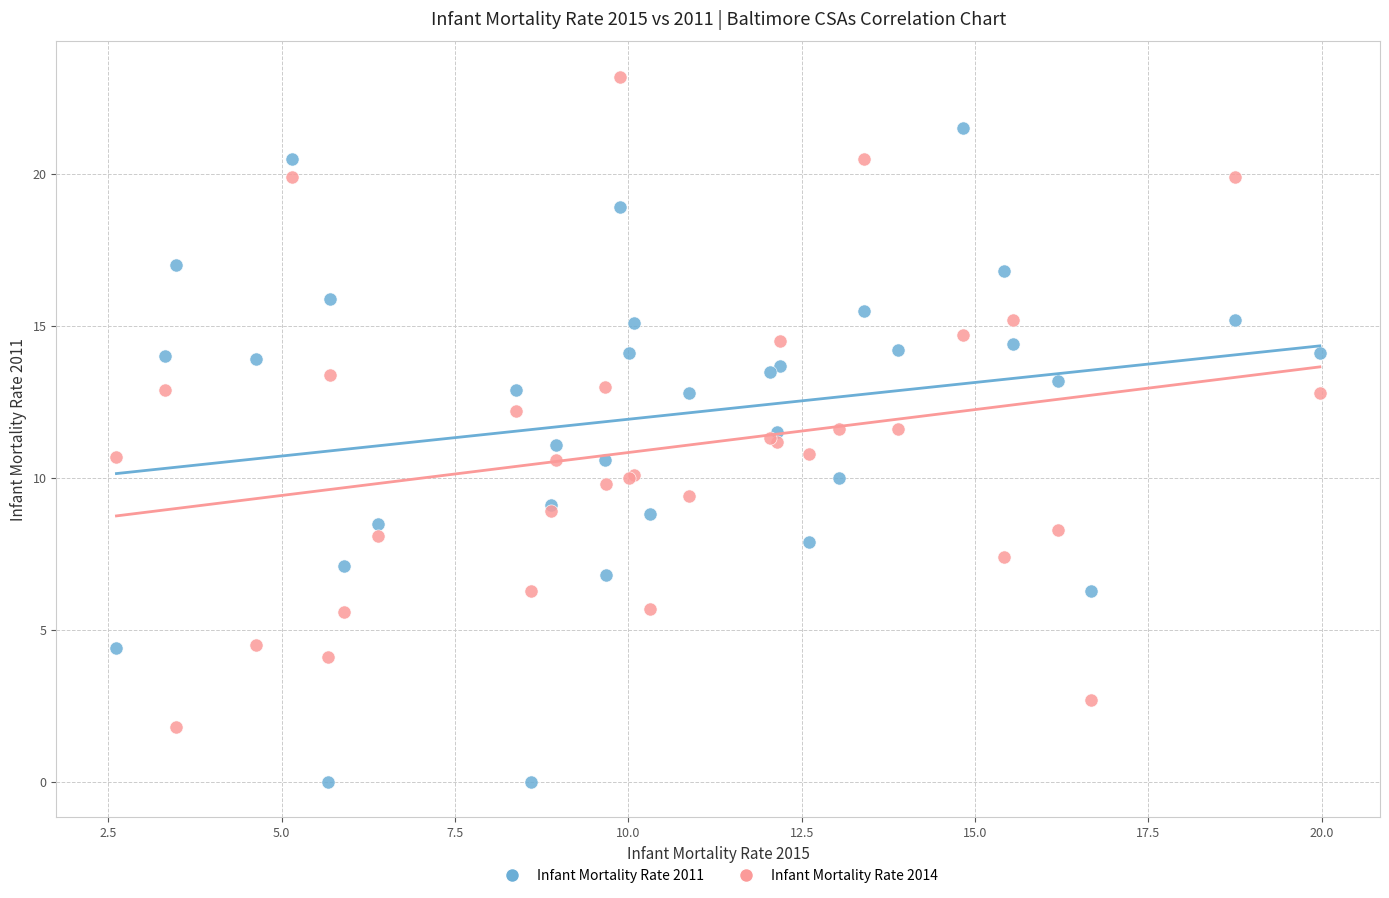

Which series reaches the maximum Y coordinate?

Infant Mortality Rate 2014